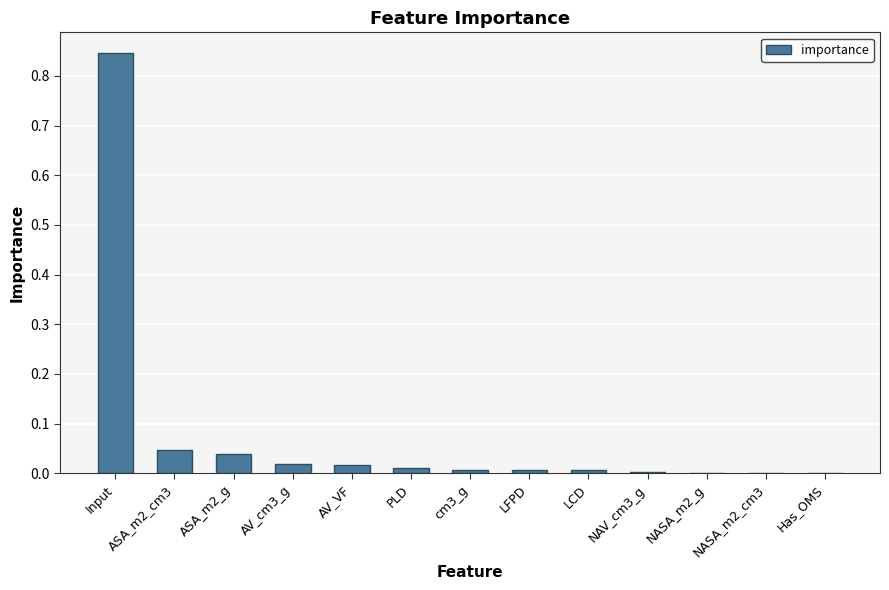

Which label corresponds to the largest value in the chart?

Input